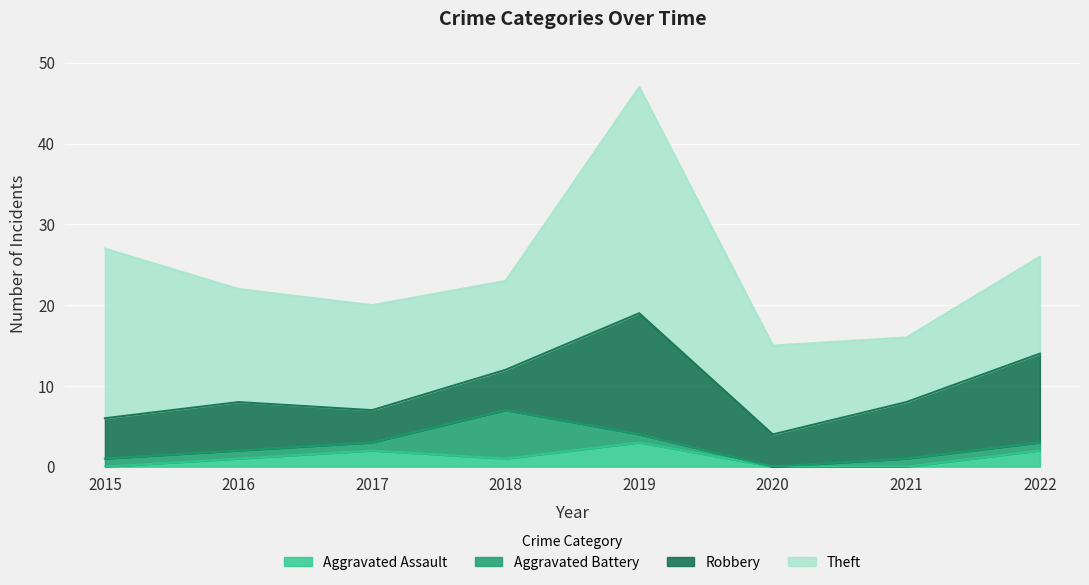

True or false: Aggravated Assault has a value of 3 at 2022.

False